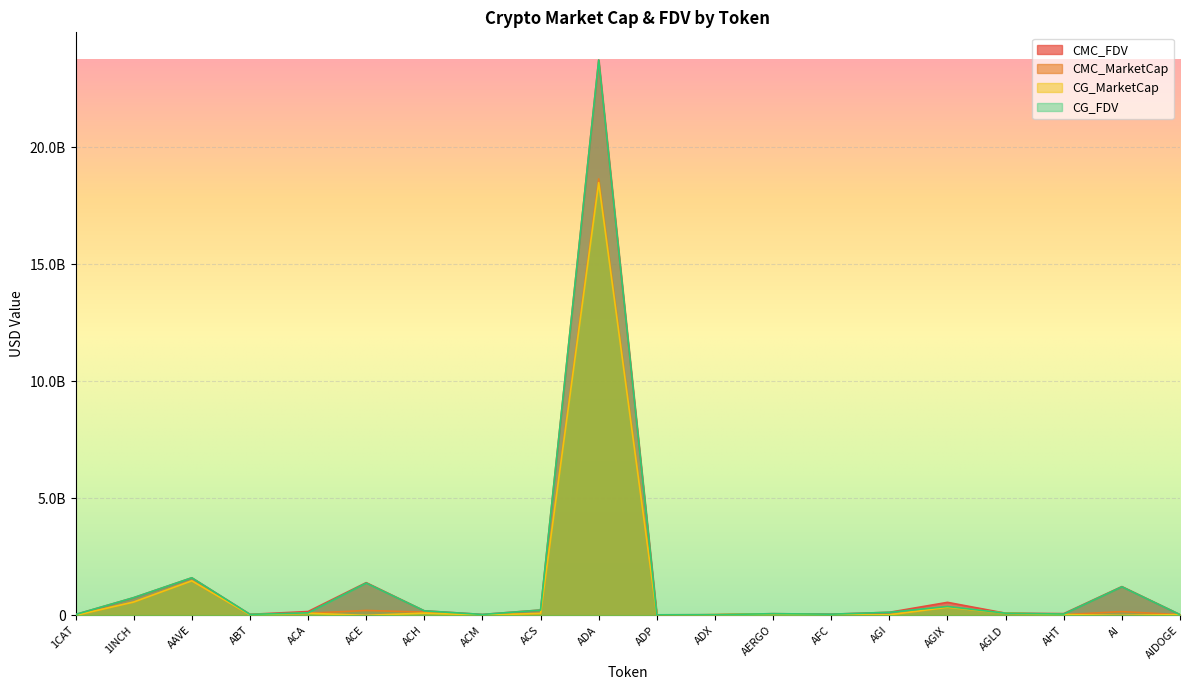

Which series has the widest spread of values?

CG_FDV